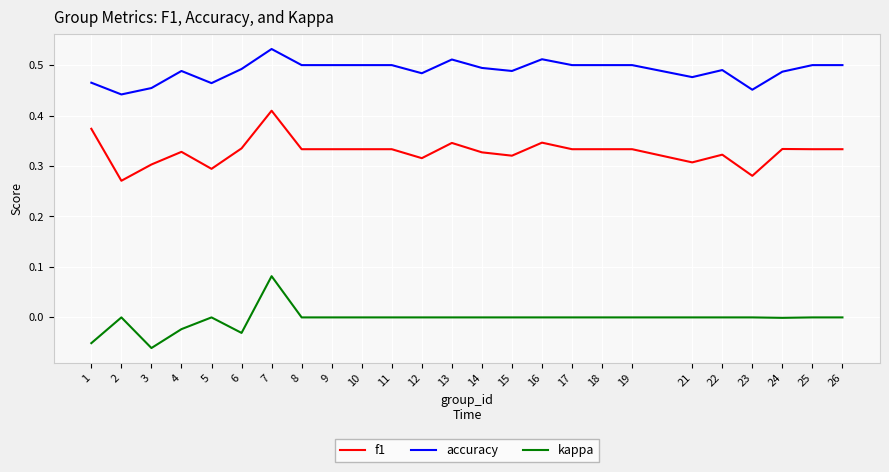

The accuracy series shows 0.3 at 9. True or false?

False